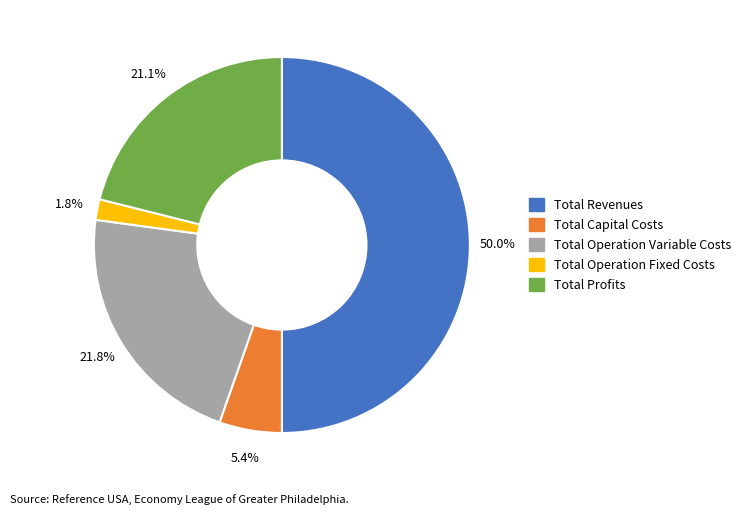

Do Total Operation Variable Costs and Total Revenues together represent more than half of the pie?

Yes